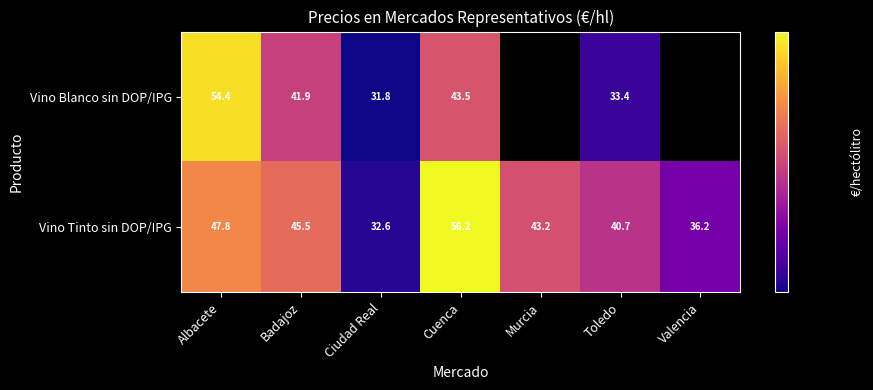

Where does the Vino Tinto sin DOP/IPG series first go above 43?

Albacete